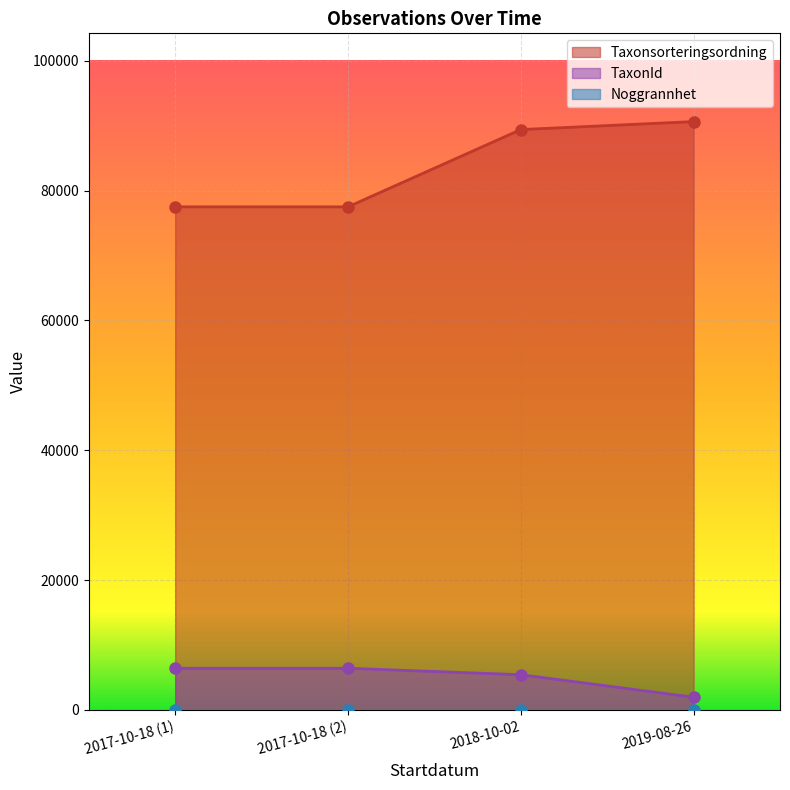

What is the spread (max minus min) of values at 2018-10-02?

83978